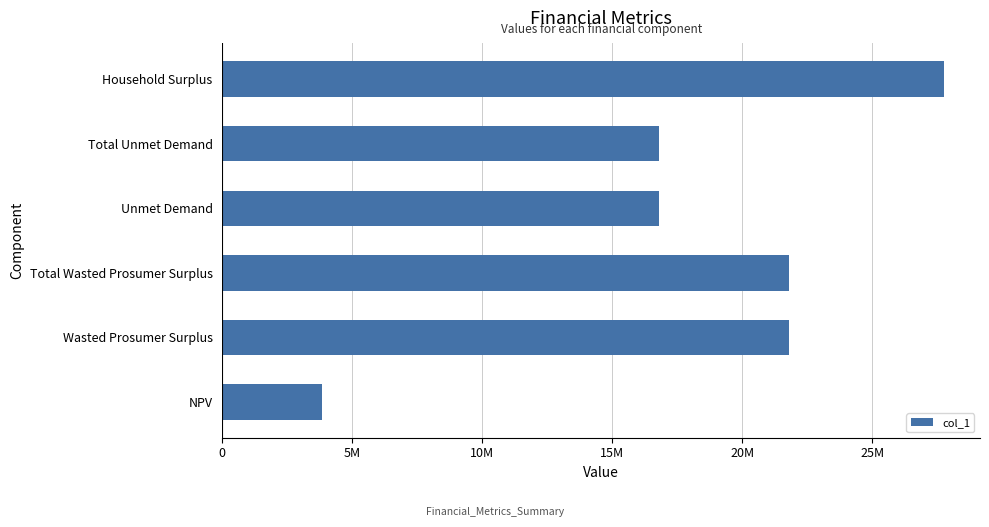

Are the bars grouped side by side (vs. stacked)?

No